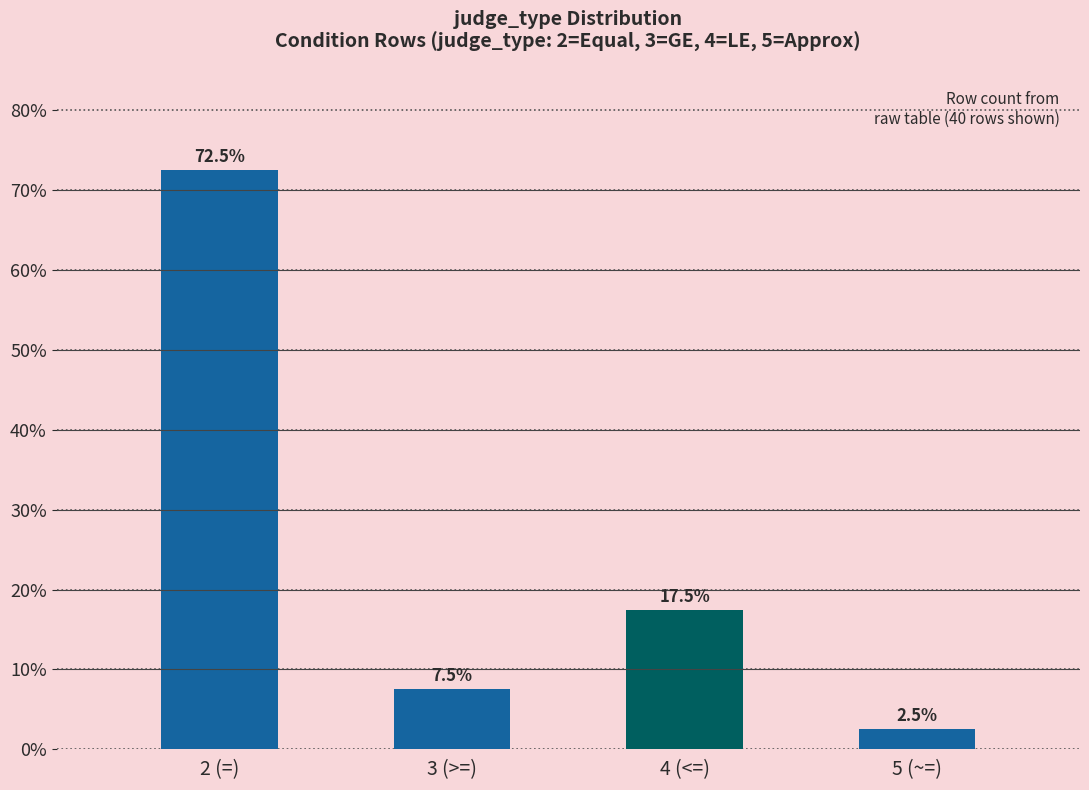

Count the number of data series in this chart.

1